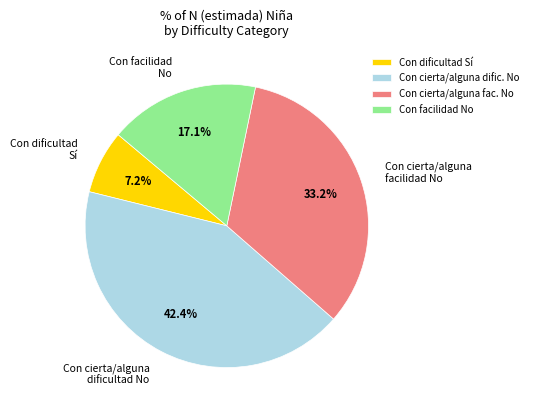

Is the sum of Con cierta/alguna facilidad No and Con dificultad Sí greater than half?

No